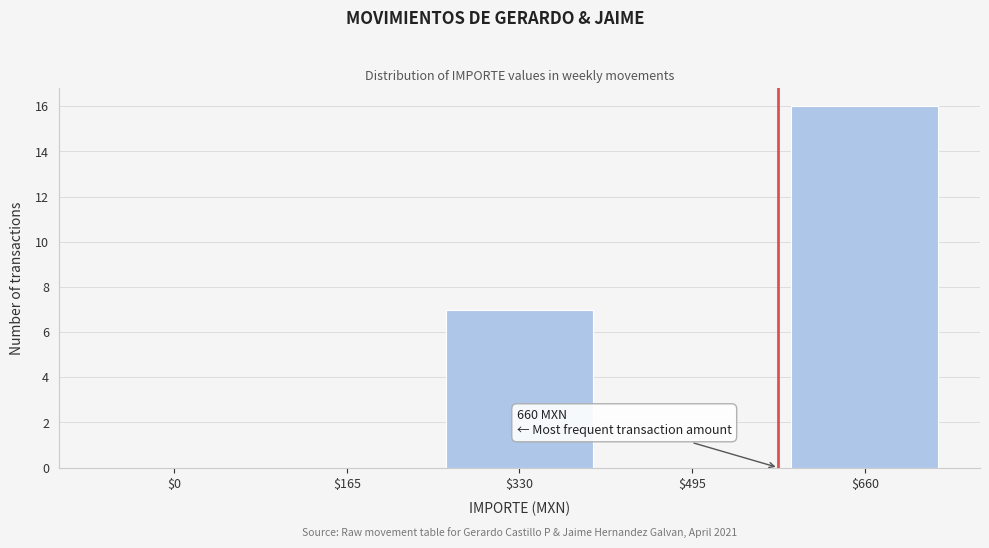

What is the greatest value displayed?

16